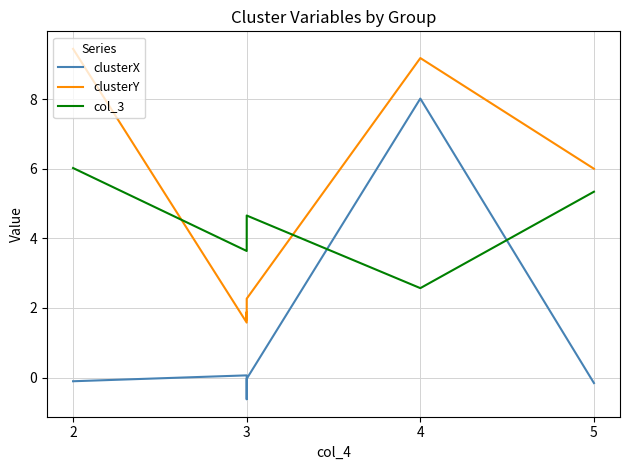

What is the highest value of the clusterX series?

8.0